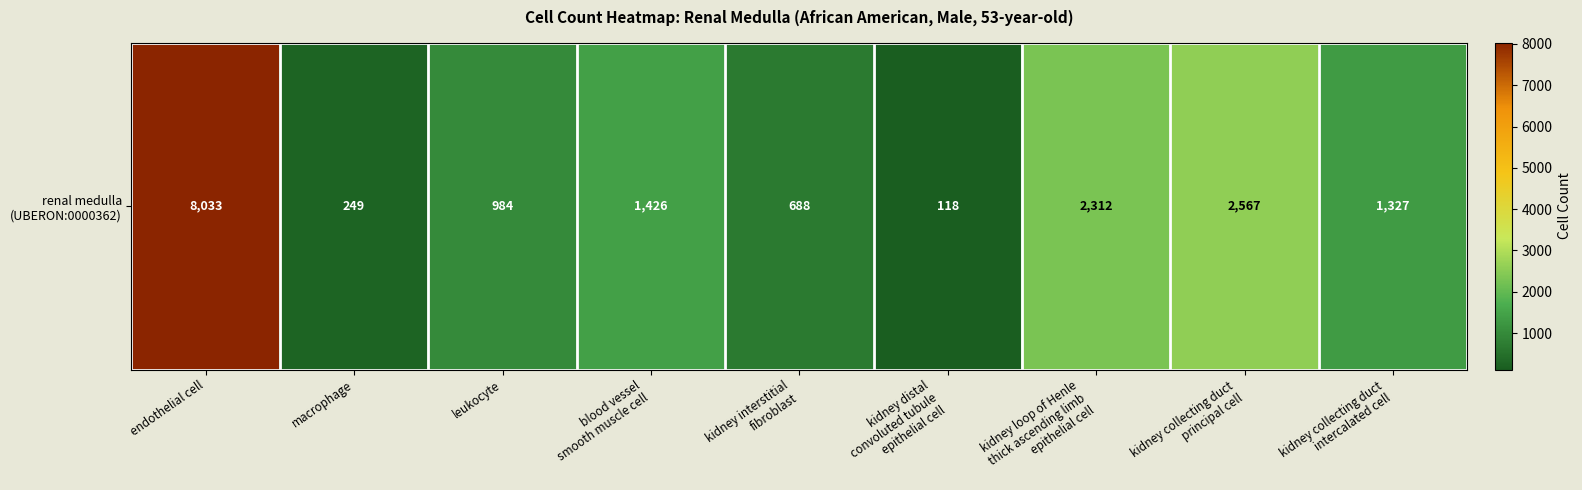

Rank the categories by value from highest to lowest.

endothelial cell, kidney collecting duct
principal cell, kidney loop of Henle
thick ascending limb
epithelial cell, blood vessel
smooth muscle cell, kidney collecting duct
intercalated cell, leukocyte, kidney interstitial
fibroblast, macrophage, kidney distal
convoluted tubule
epithelial cell